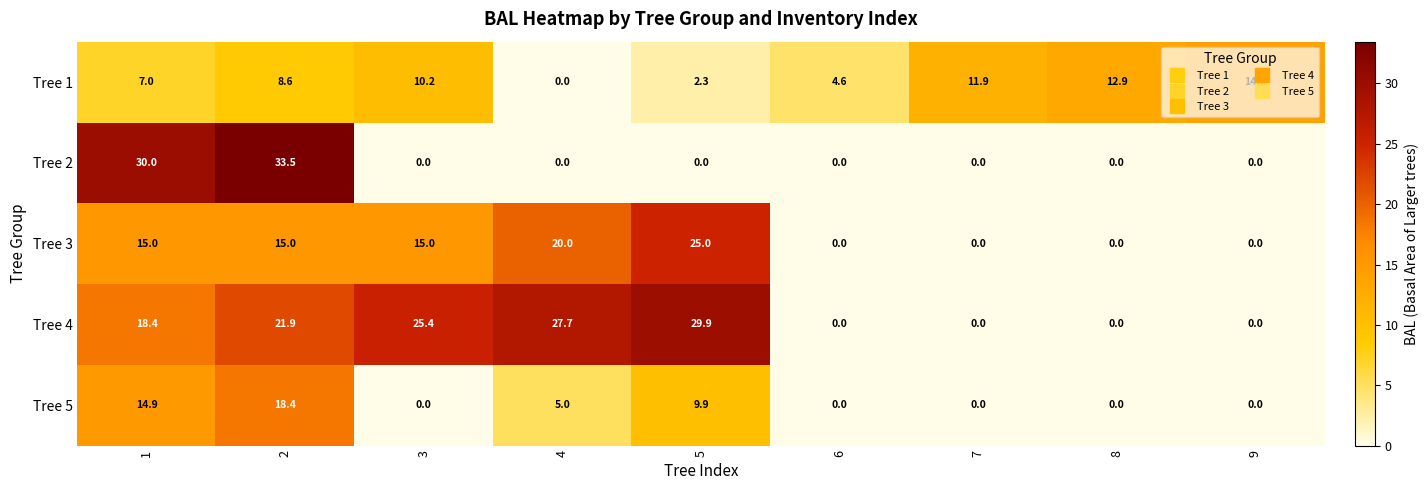

What is the sum of the Tree 2 values at 2 and 1?

63.5